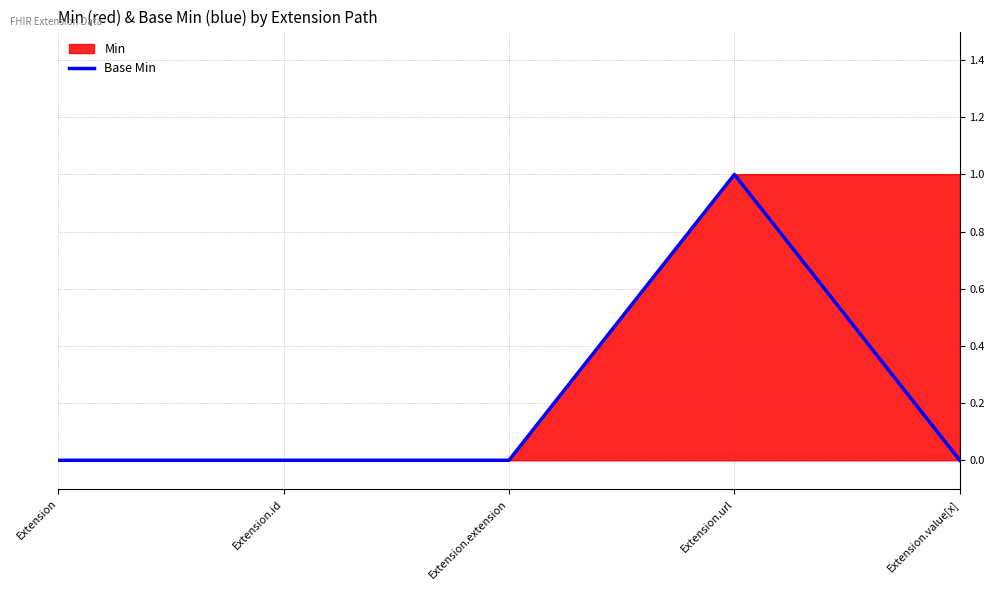

What is the difference between the maximum and minimum values?

1